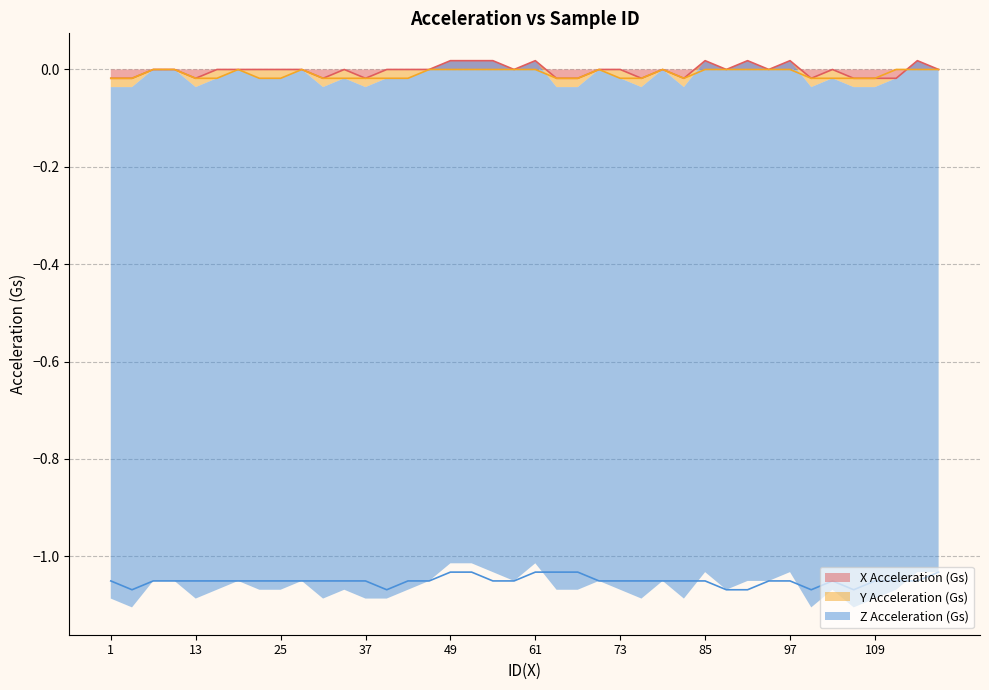

Is it true that Y Acceleration (Gs) equals -0.0 at 1?

False